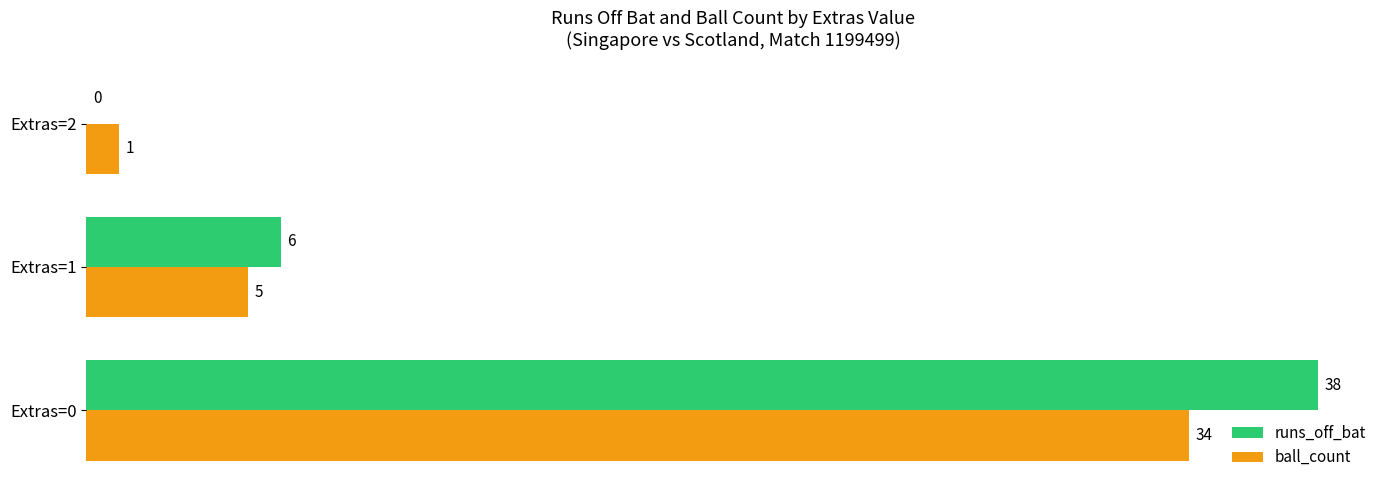

Which series has the largest total across all categories?

runs_off_bat